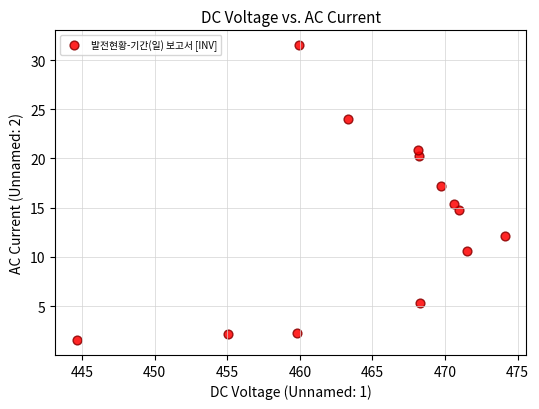

What Y value in the scatter plot is closest to 16?

15.4